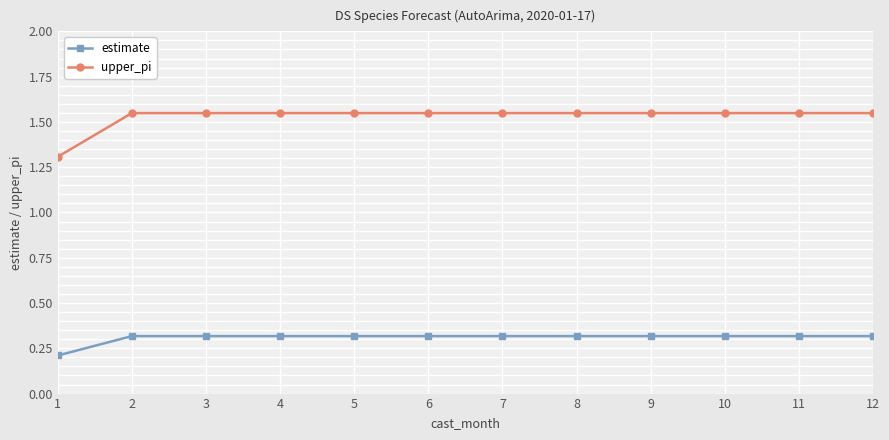

True or false: upper_pi and estimate cross at least once.

False